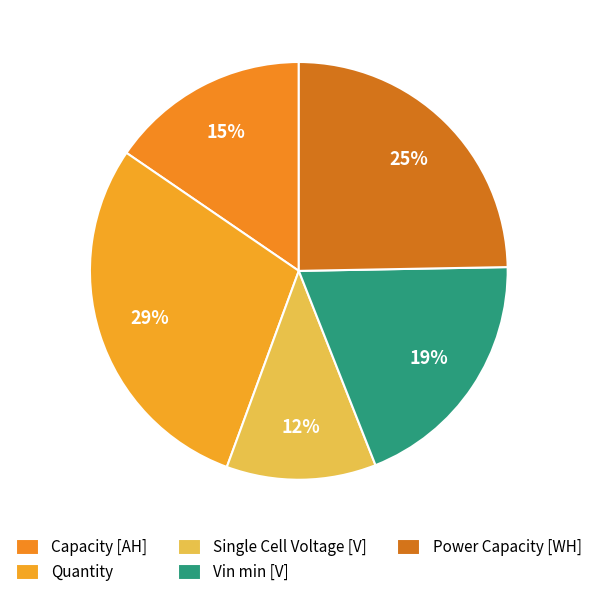

How many segments does this pie chart have?

5